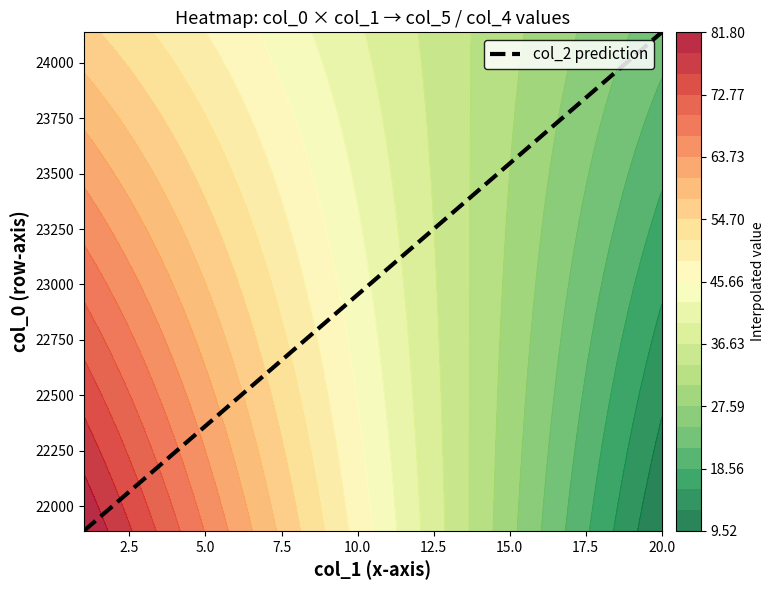

What is the change in value from 0.0 to 2.5?

+2246